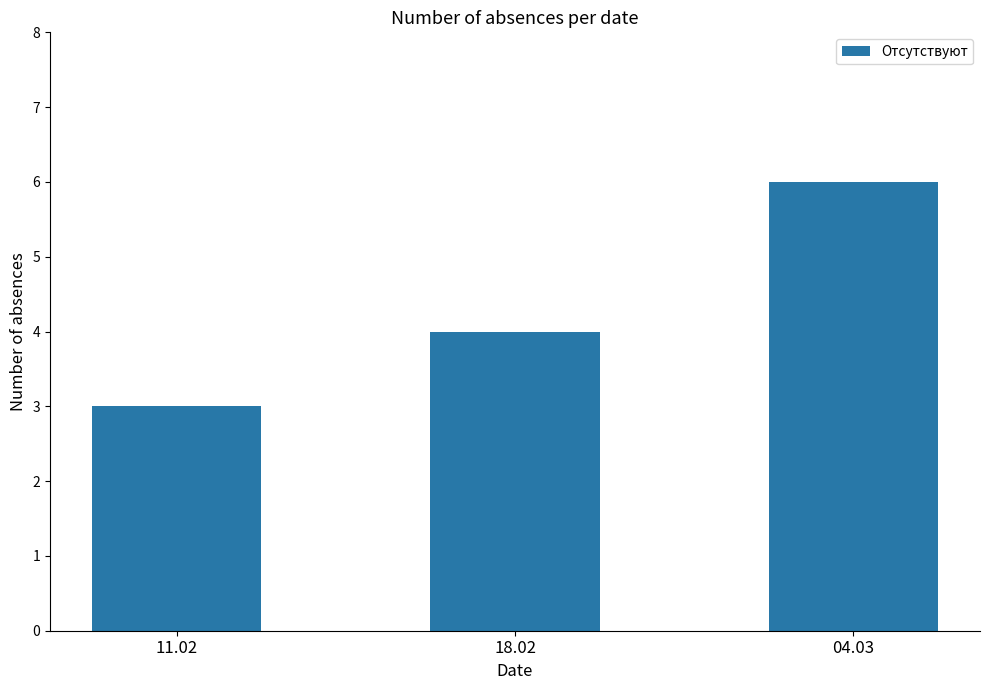

How many data points does each series have?

3